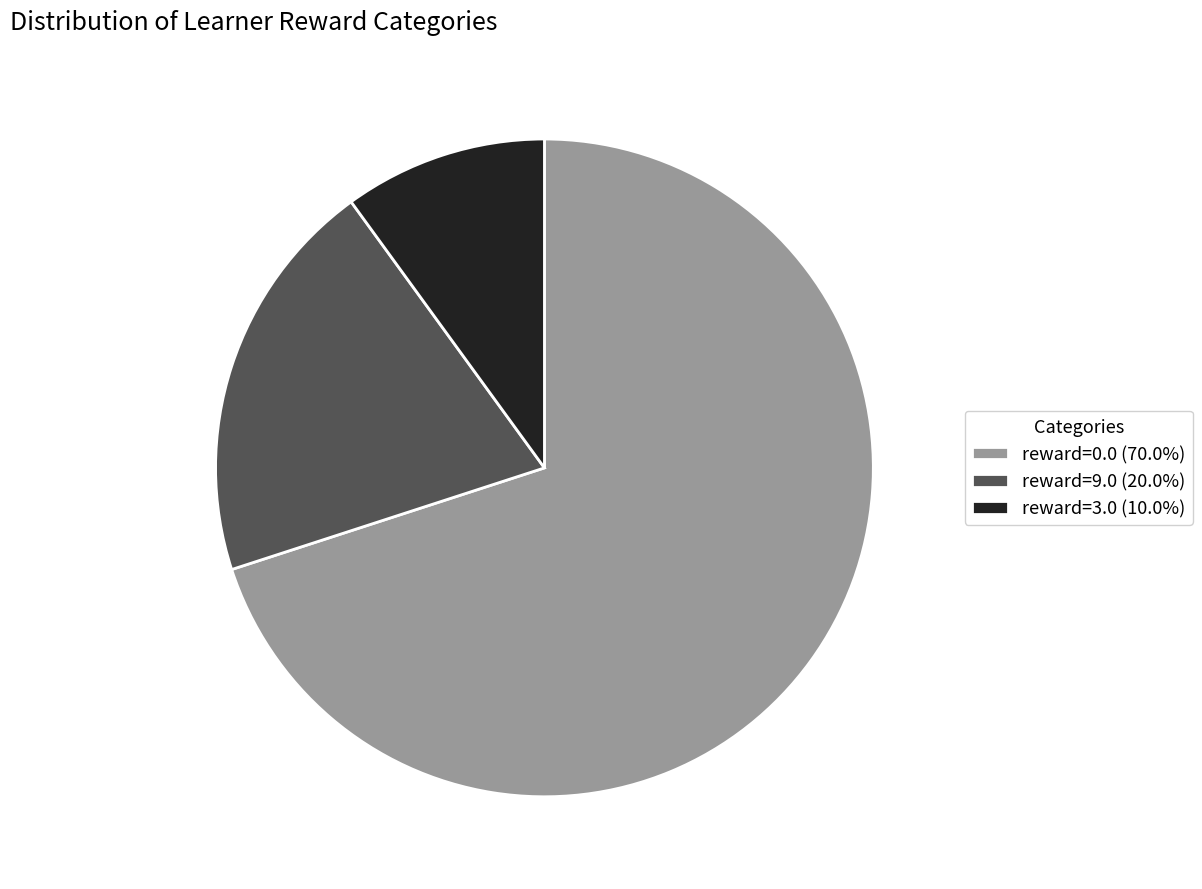

Which slice is the smallest?

reward=3.0